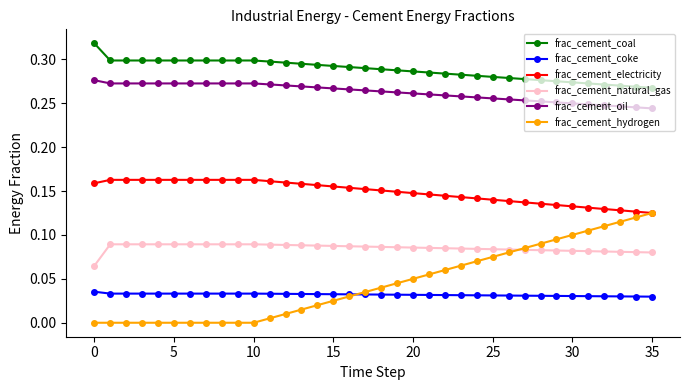

How many lines are shown in the chart?

6